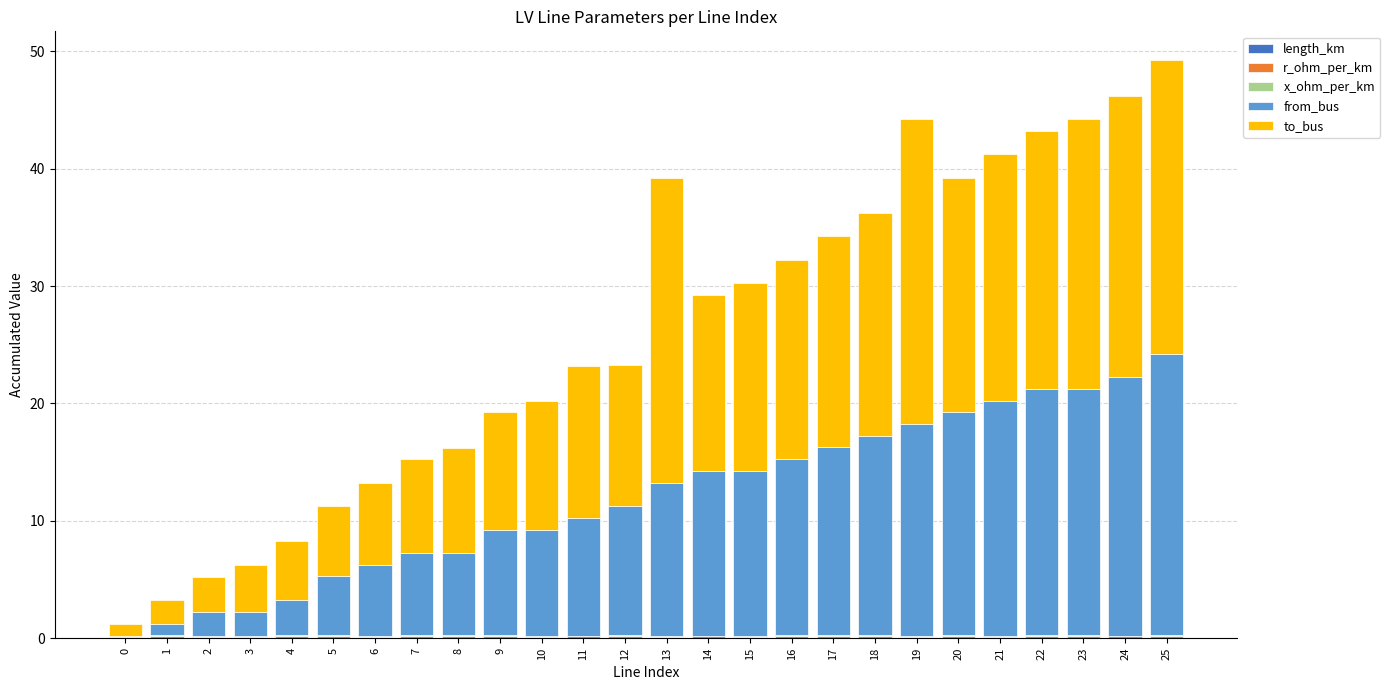

Are the bars grouped side by side (vs. stacked)?

No